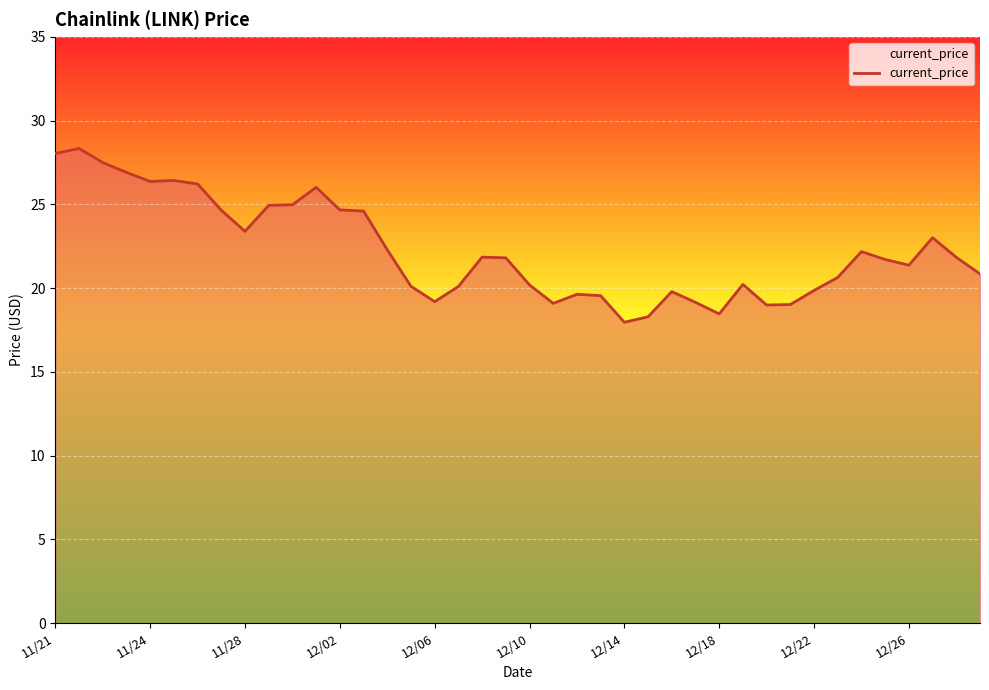

What is the greatest value displayed?

28.3